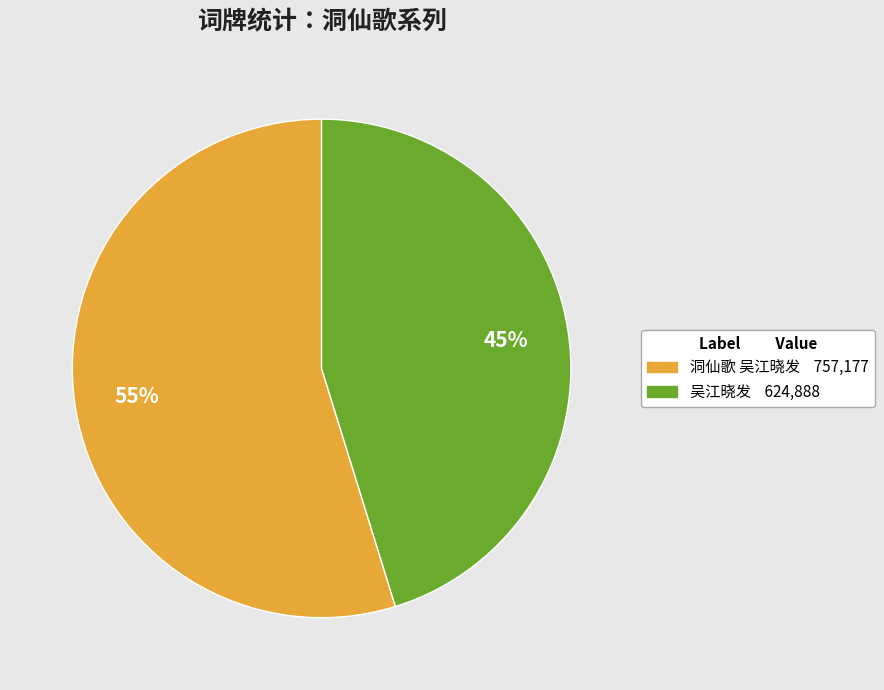

To the nearest percent, what percentage of the pie is 吴江晓发?

45%